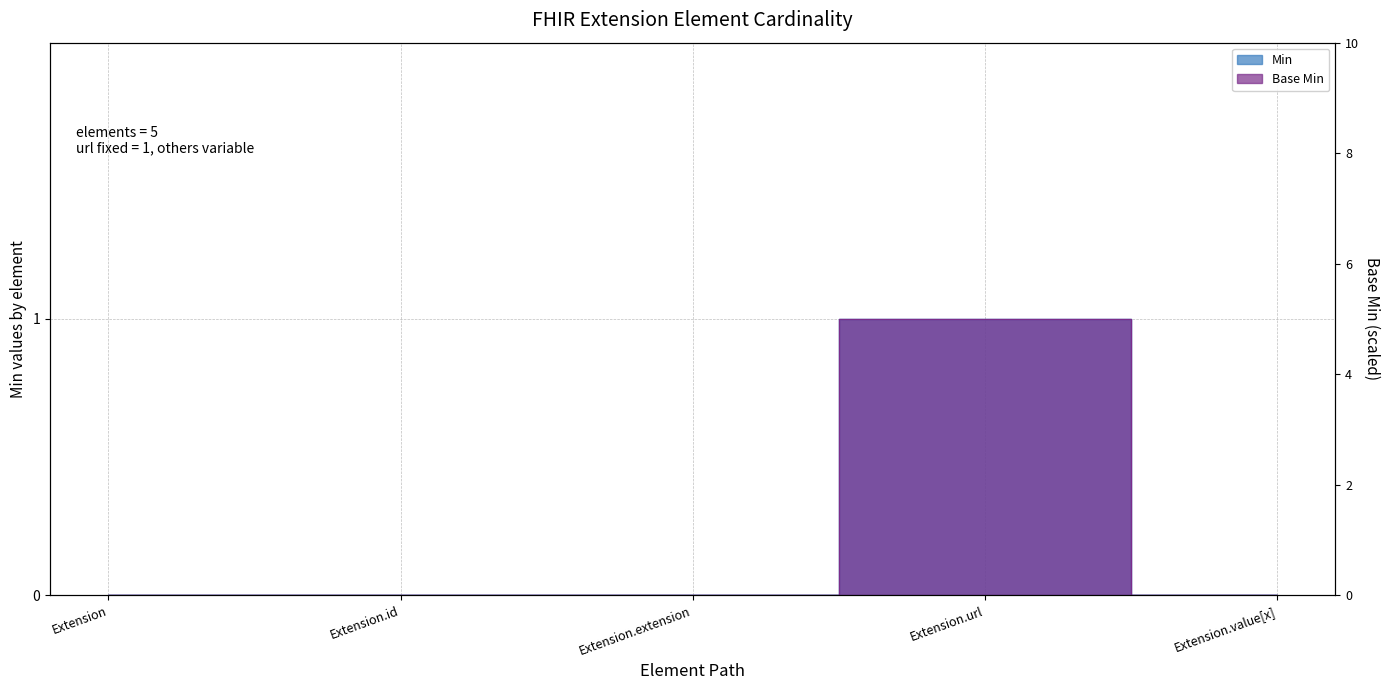

Which series has the largest total across all categories?

Min